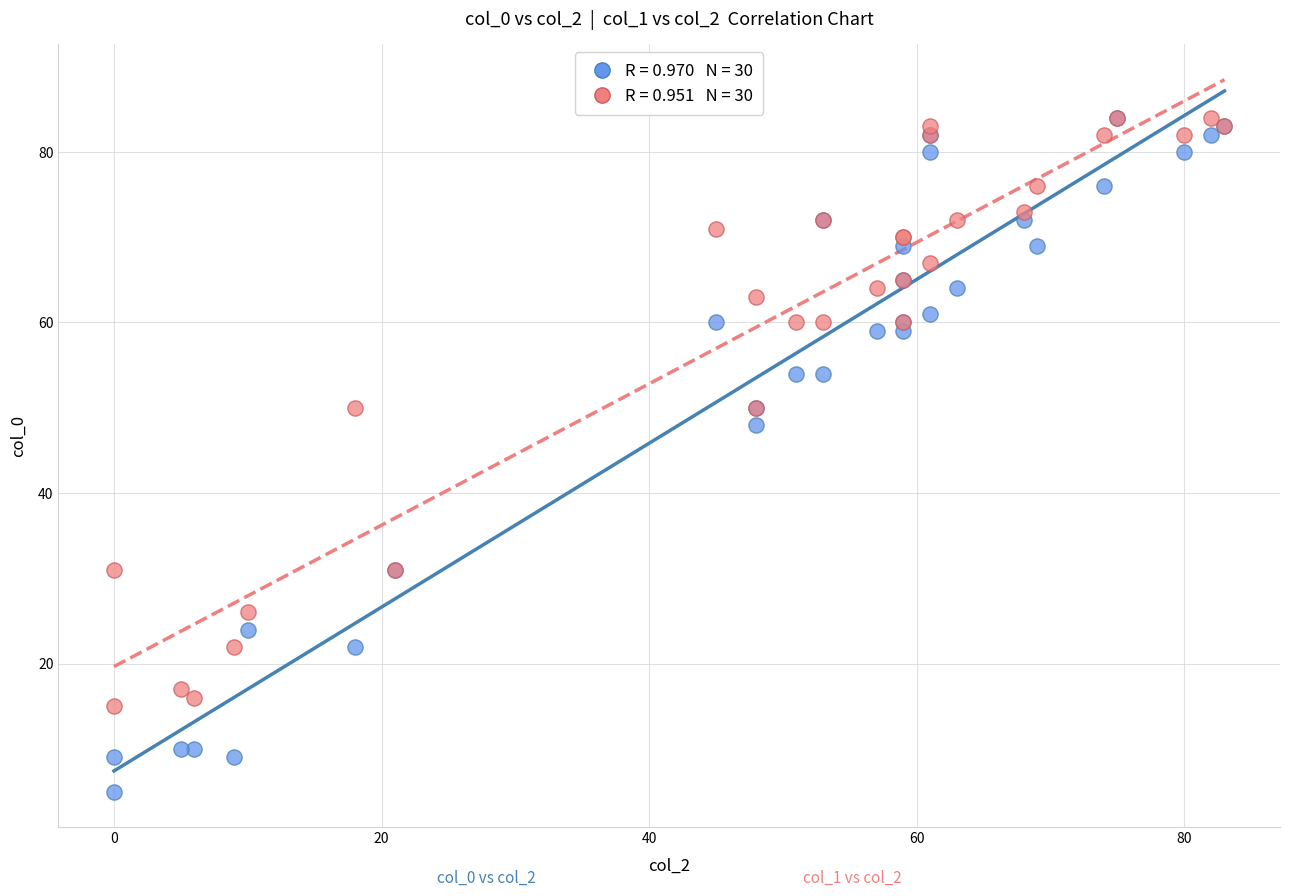

Across all series, what Y value is closest to 44?

48